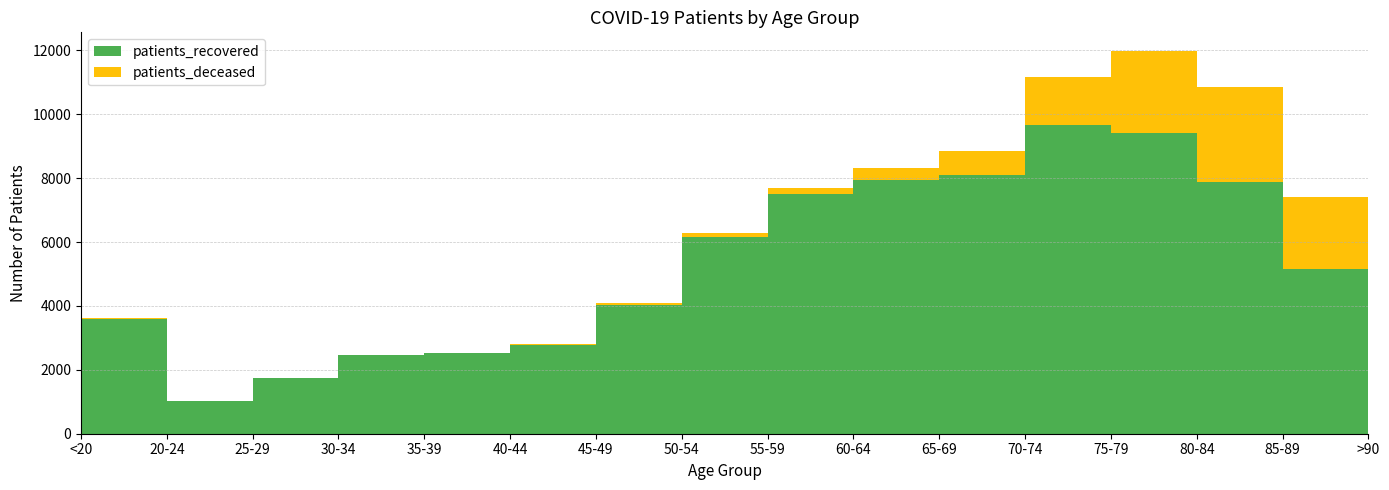

Reading left to right, list all the values displayed in this chart.

patients_recovered: <20=3606	20-24=1031	25-29=1756	30-34=2449	35-39=2514	40-44=2774	45-49=4042	50-54=6172	55-59=7509	60-64=7951	65-69=8102	70-74=9651	75-79=9417	80-84=7881	85-89=5161	>90=2381
patients_deceased: <20=11	20-24=3	25-29=3	30-34=15	35-39=14	40-44=22	45-49=41	50-54=109	55-59=192	60-64=367	65-69=742	70-74=1517	75-79=2547	80-84=2956	85-89=2245	>90=1014